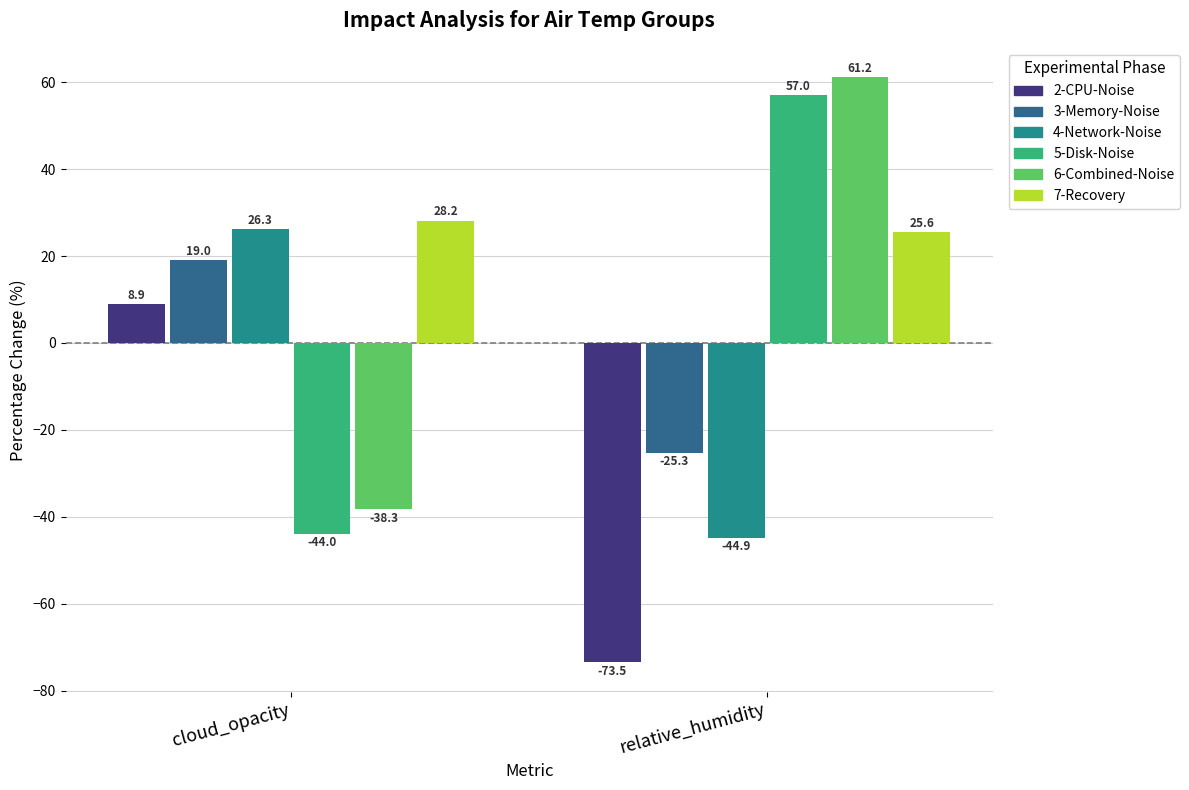

Rank the series by their maximum value, from lowest to highest.

2-CPU-Noise, 3-Memory-Noise, 4-Network-Noise, 7-Recovery, 5-Disk-Noise, 6-Combined-Noise